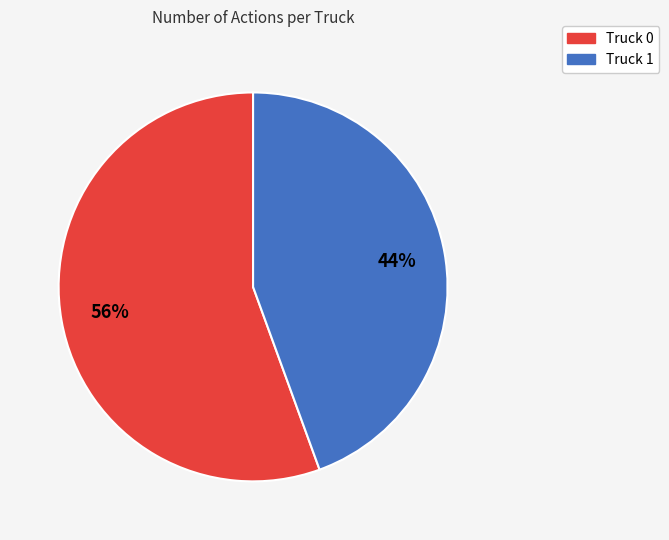

To the nearest percent, what is the average slice percentage?

50%